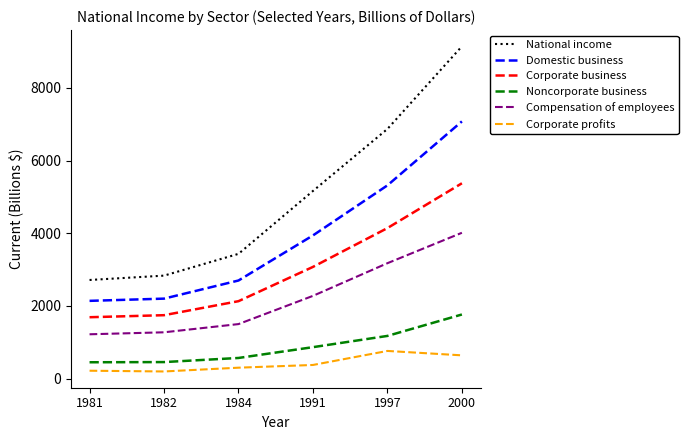

At which label is Corporate business closest to 3532?

1991